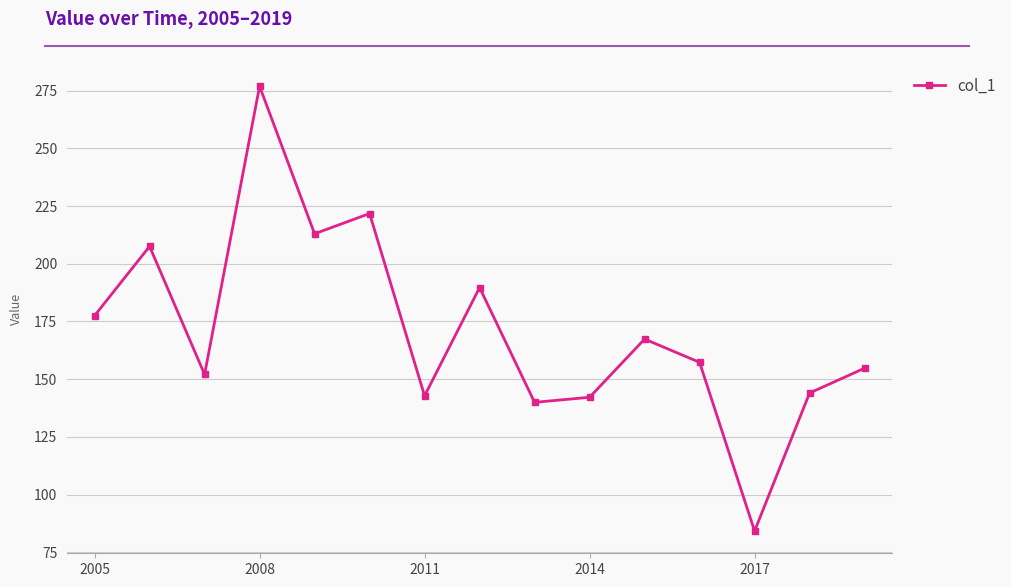

How many interior local peaks (higher than both neighbors) does the data have?

5